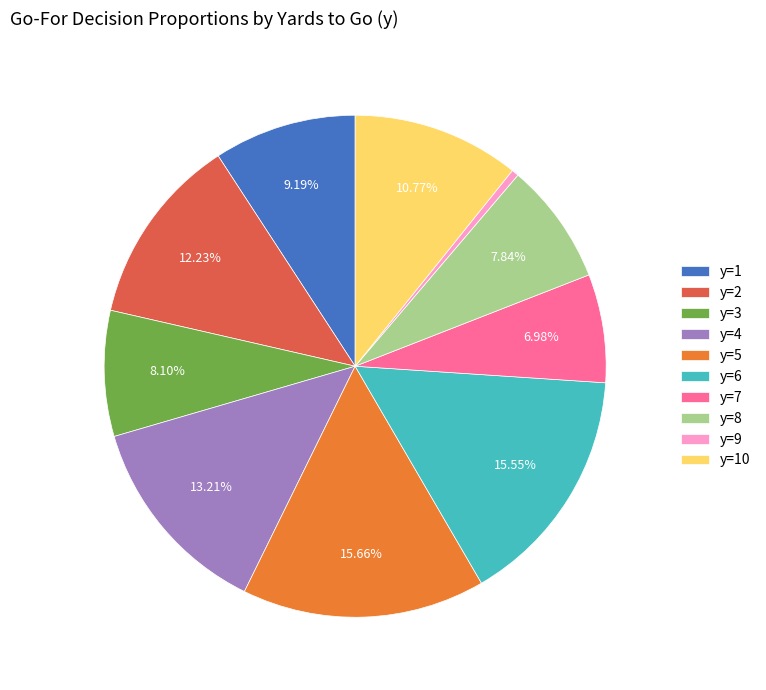

To the nearest percent, what is the difference between the largest and smallest slice percentages?

15%